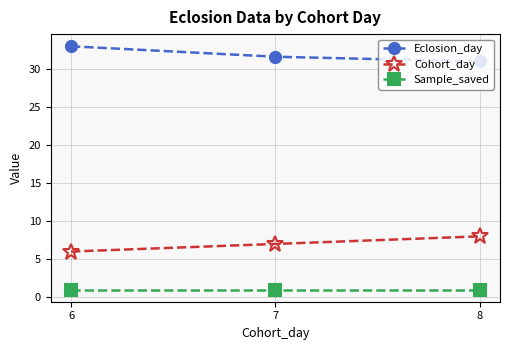

What is the value of the Eclosion_day point at the 2nd from the left?

31.6